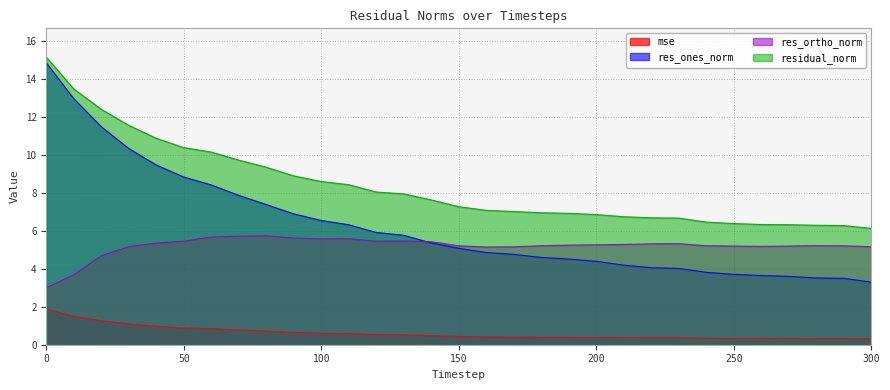

Reading left to right, what are all the values shown in this chart?

mse: 1.9	1.5	1.3	1.1	1.0	0.9	0.8	0.8	0.7	0.7	0.6	0.6	0.5	0.5	0.5	0.4	0.4	0.4	0.4	0.4	0.4	0.4	0.4	0.4	0.3	0.3	0.3	0.3	0.3	0.3	0.3
res_ones_norm: 14.9	13.0	11.5	10.4	9.5	8.8	8.4	7.9	7.4	6.9	6.6	6.3	5.9	5.8	5.4	5.1	4.9	4.8	4.6	4.5	4.4	4.2	4.1	4.0	3.8	3.7	3.7	3.6	3.5	3.5	3.3
res_ortho_norm: 3.0	3.7	4.7	5.2	5.4	5.5	5.7	5.7	5.7	5.6	5.6	5.6	5.5	5.5	5.4	5.2	5.2	5.2	5.2	5.3	5.3	5.3	5.3	5.3	5.2	5.2	5.2	5.2	5.2	5.2	5.2
residual_norm: 15.2	13.5	12.4	11.6	10.9	10.4	10.2	9.7	9.4	8.9	8.6	8.4	8.1	8.0	7.6	7.3	7.1	7.0	7.0	6.9	6.9	6.8	6.7	6.7	6.5	6.4	6.3	6.3	6.3	6.3	6.1